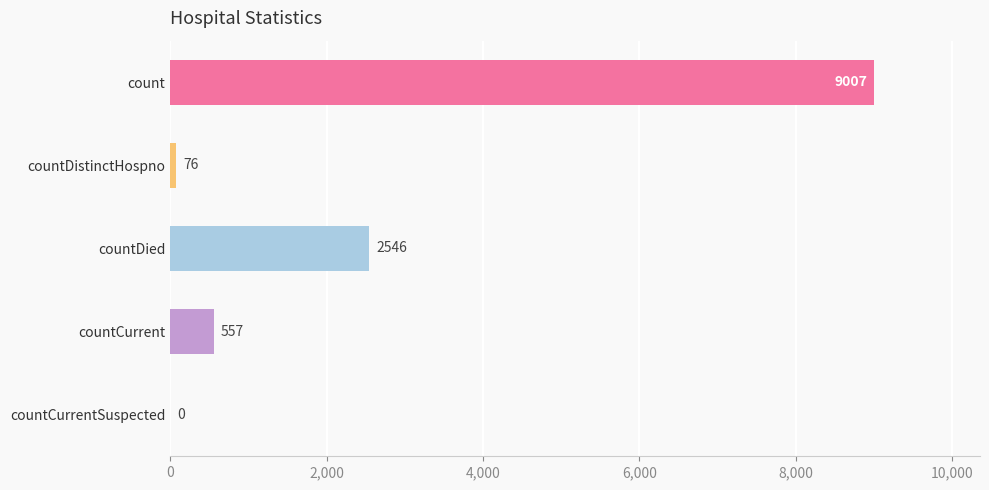

At which label is the value closest to 4503?

countDied